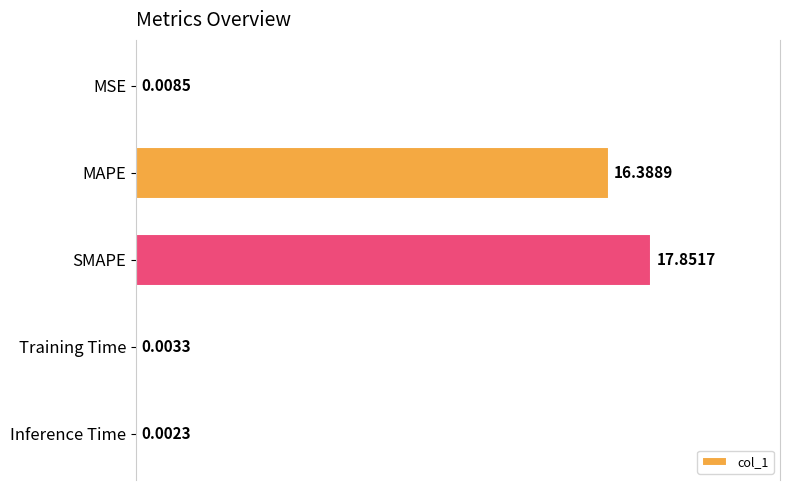

Which category has the highest value across all series?

SMAPE